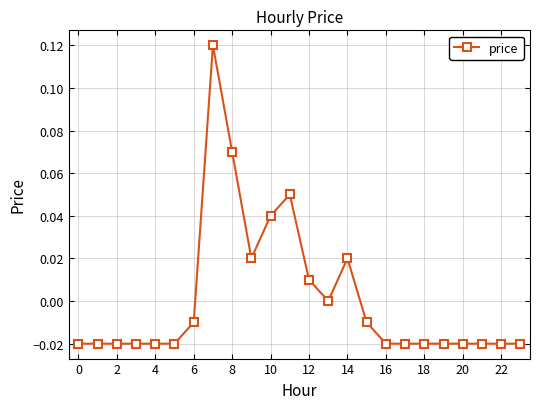

How many categories are shown in the chart?

24